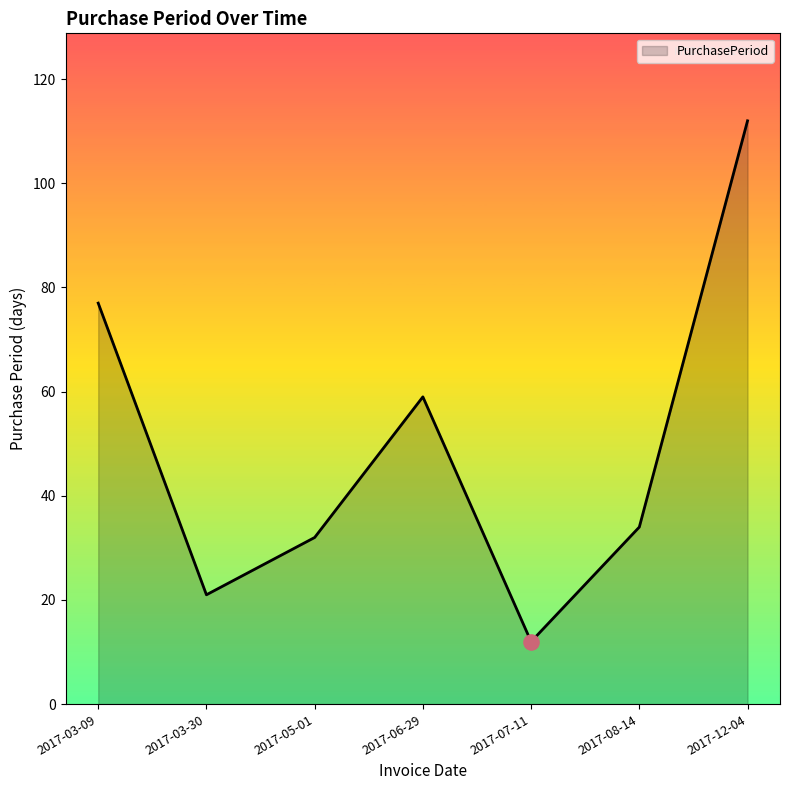

Approximately how many times larger is the value at 2017-06-29 compared to 2017-03-30?

2.8